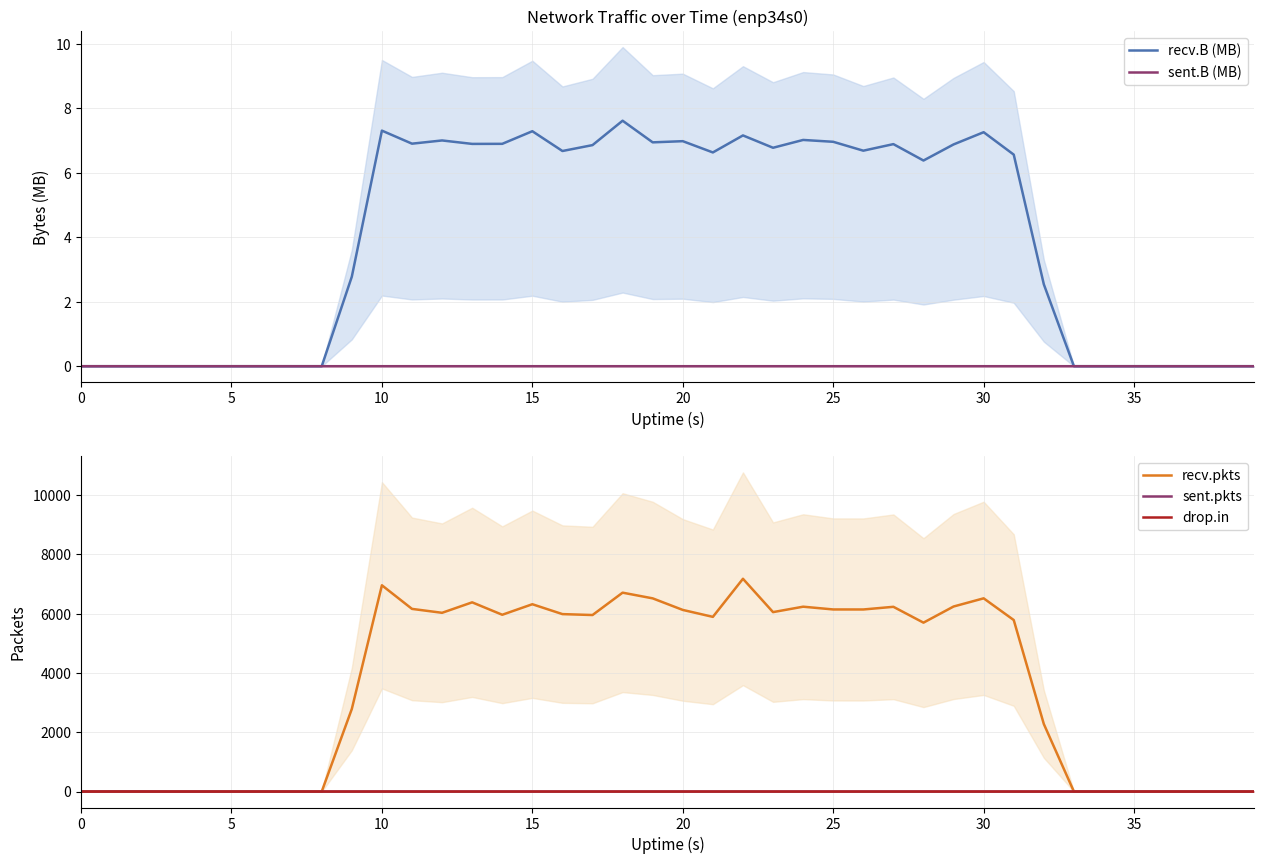

Which series has the largest total across all categories?

recv.pkts